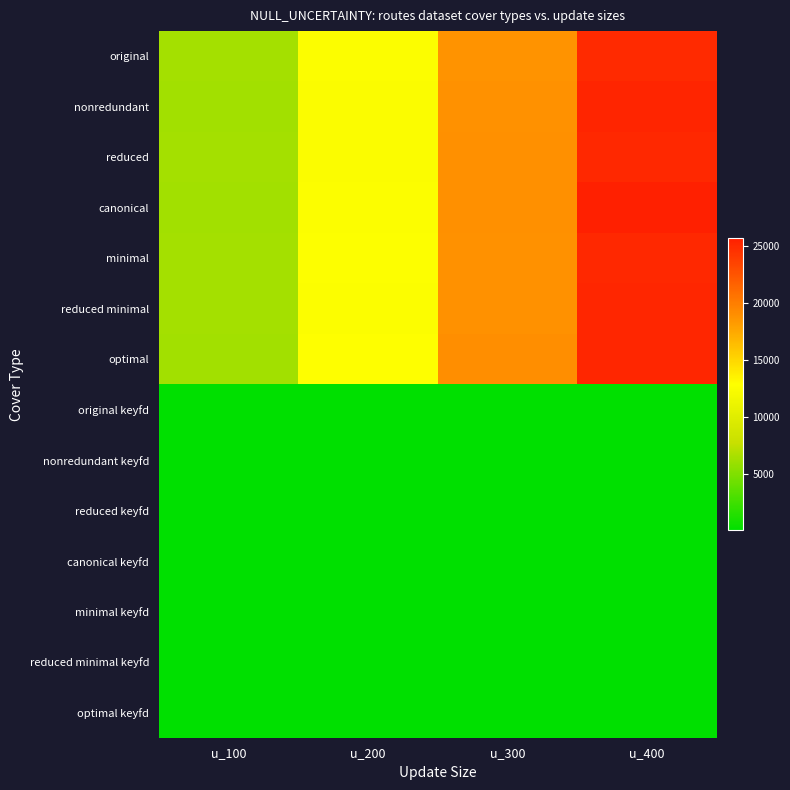

Which has a higher value, u_200 or u_300?

u_300